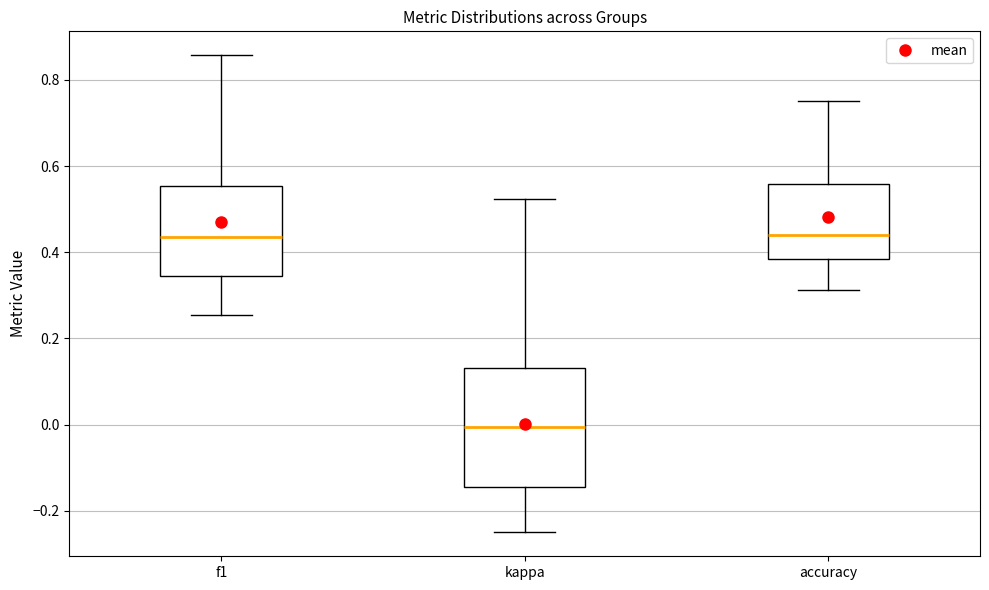

Comparing the boxes themselves (not the whiskers), which one is the tallest?

kappa